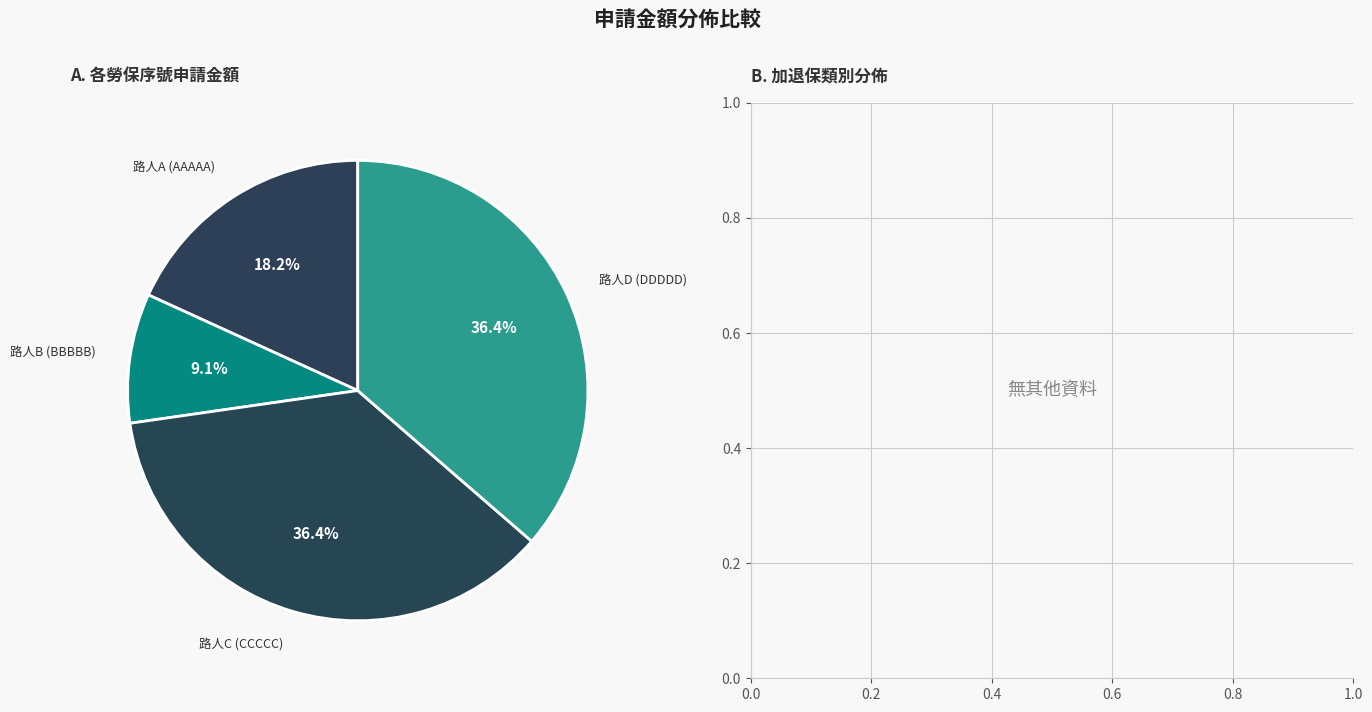

Does any single category account for the majority?

No